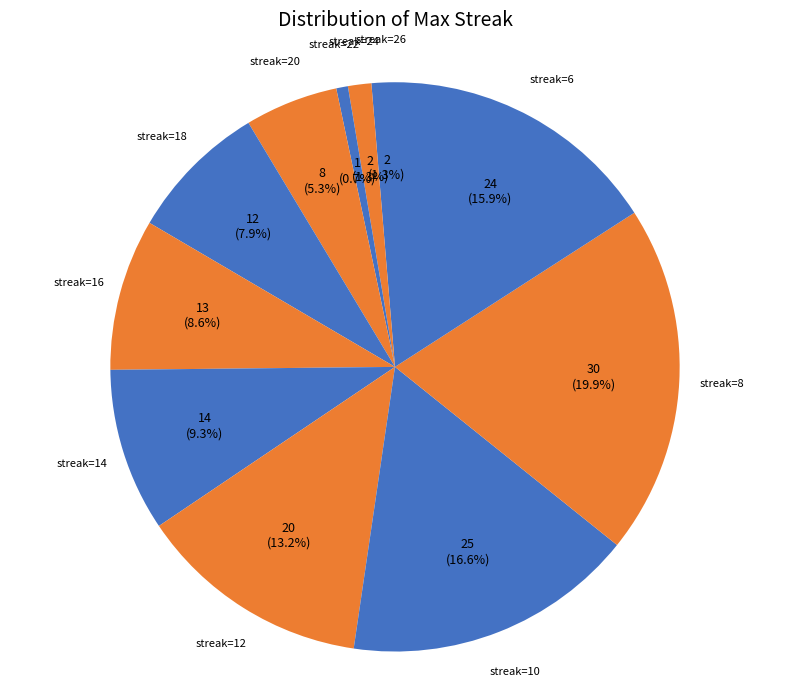

How many segments does this pie chart have?

11